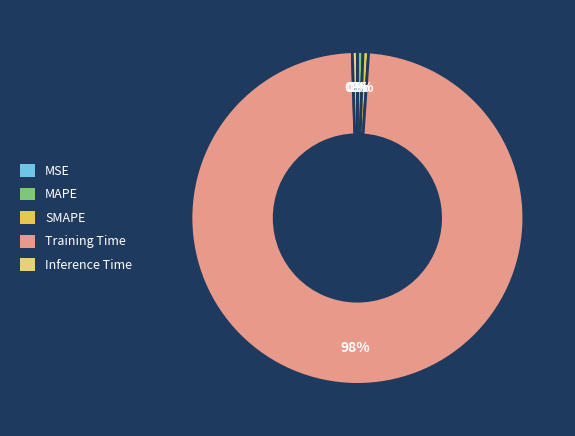

To the nearest percent, what is the difference between the largest and smallest slice percentages?

98%